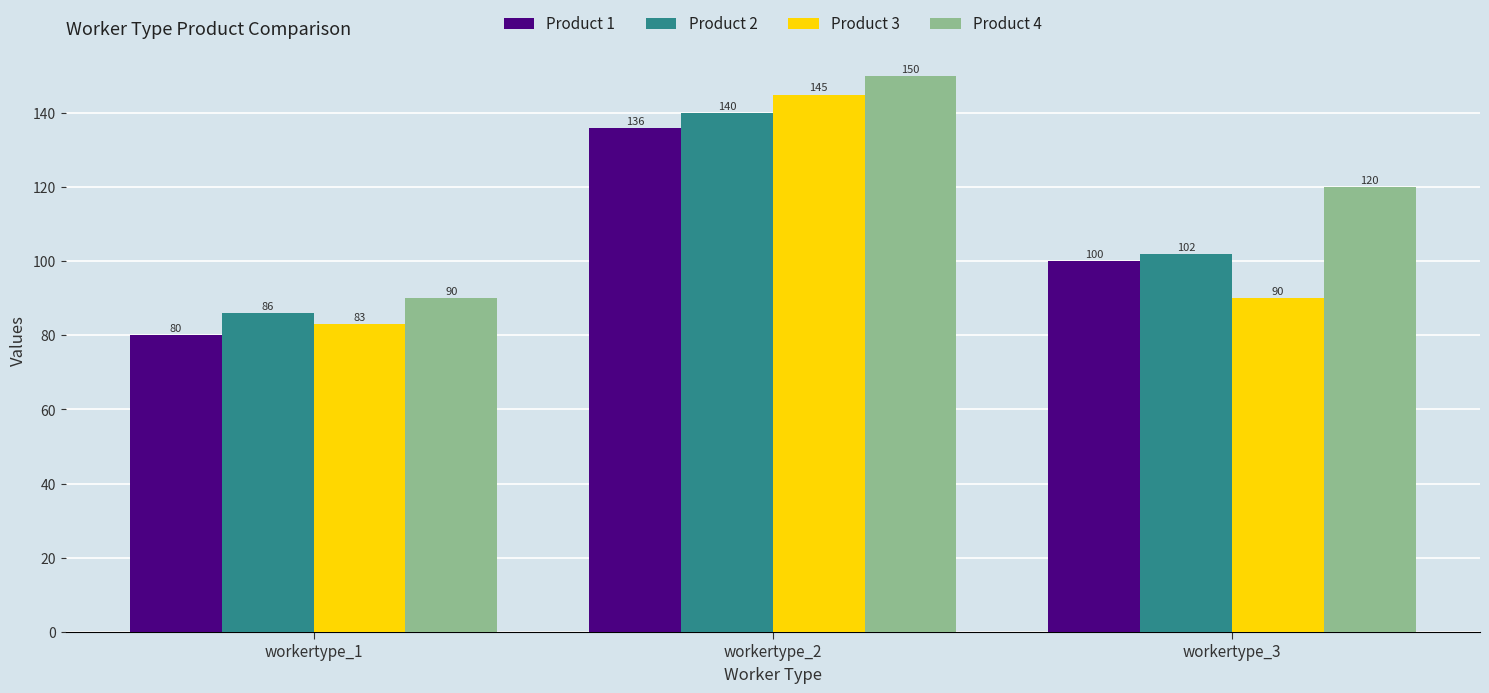

What is the spread (max minus min) of values at workertype_3?

30